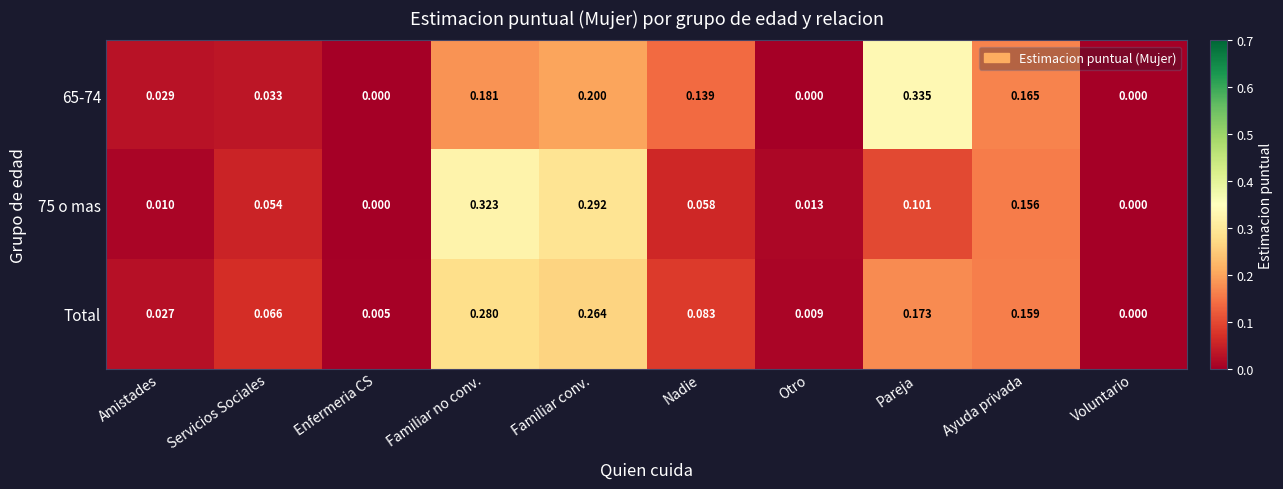

Where is Total nearest to the value 0?

Voluntario